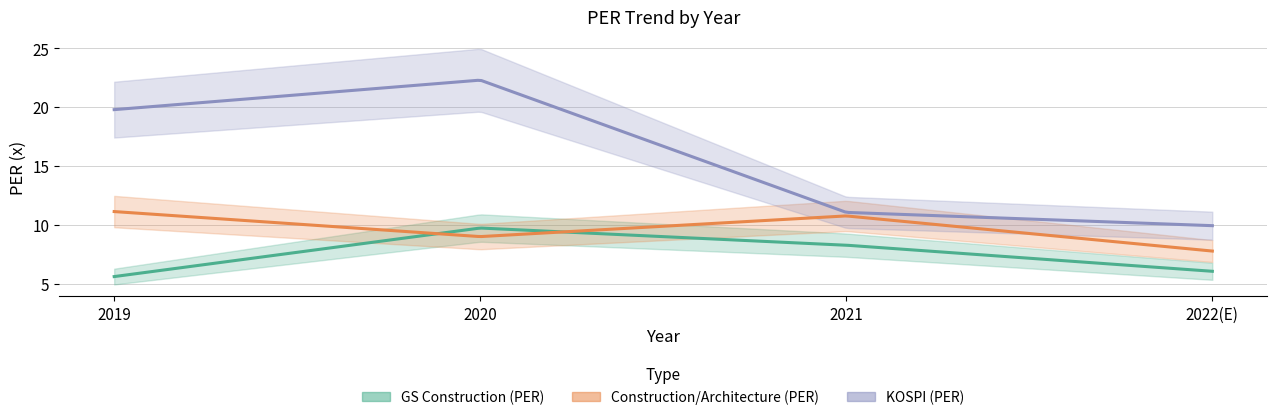

Rank the series by their maximum value, from highest to lowest.

KOSPI (PER), Construction/Architecture (PER), GS Construction (PER)